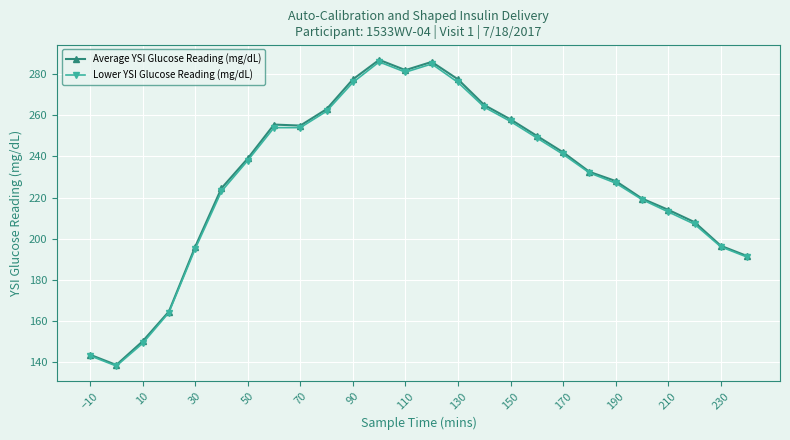

What is the difference between the second highest and minimum values in the Lower YSI Glucose Reading (mg/dL) series?

147.0